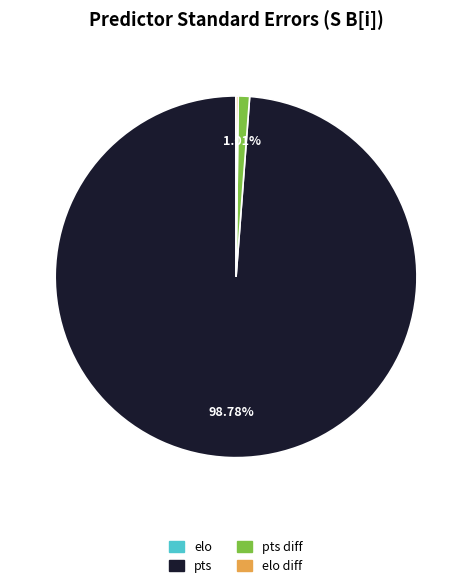

Does any single category account for the majority?

Yes